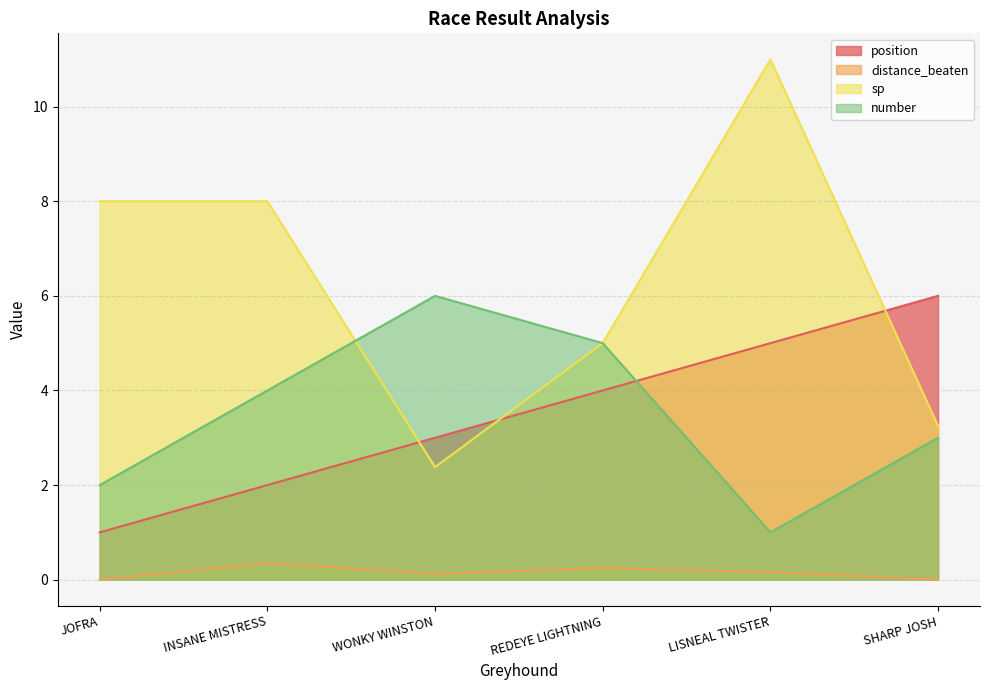

What is the value of the sp point at the 3rd from the left?

2.4